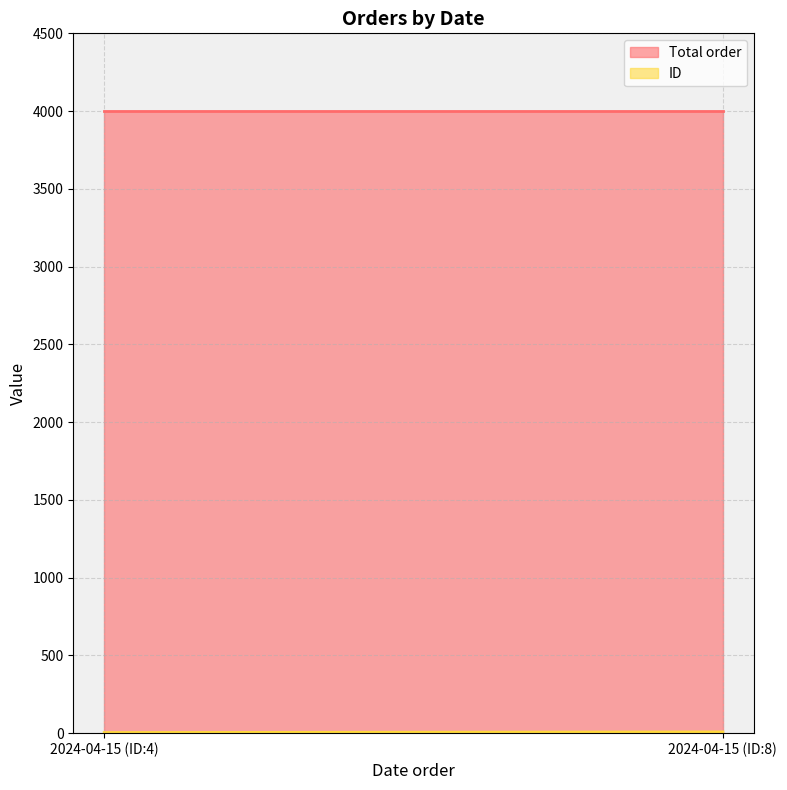

Reading left to right, transcribe all the data shown in this chart.

ID: 2024-04-15 (ID:4)=4	2024-04-15 (ID:8)=8
Total order: 2024-04-15 (ID:4)=4000	2024-04-15 (ID:8)=4000